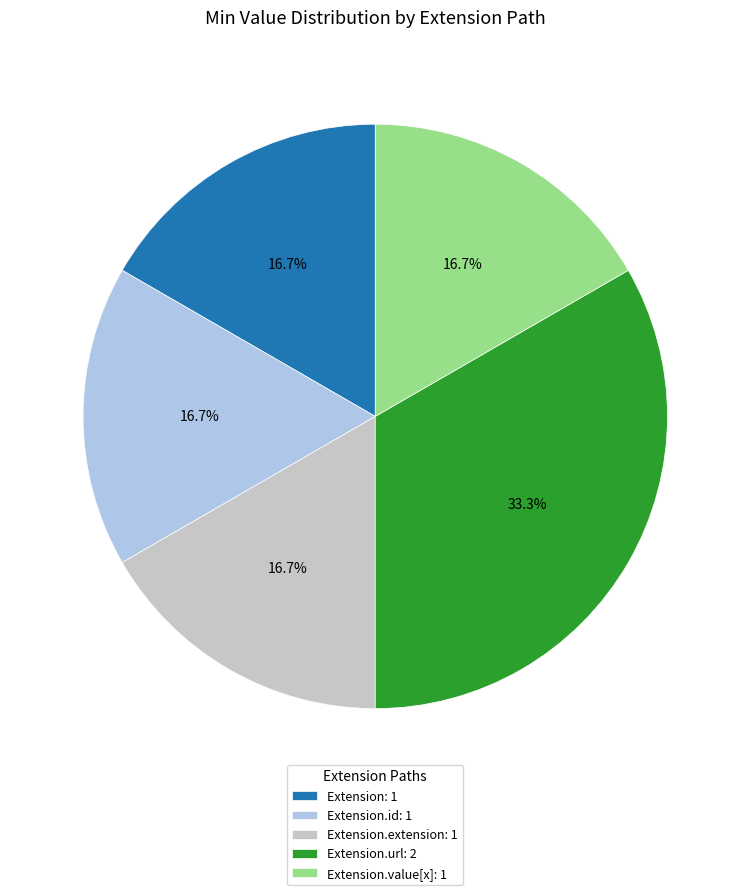

What is the largest slice in the pie chart?

Extension.url: 2